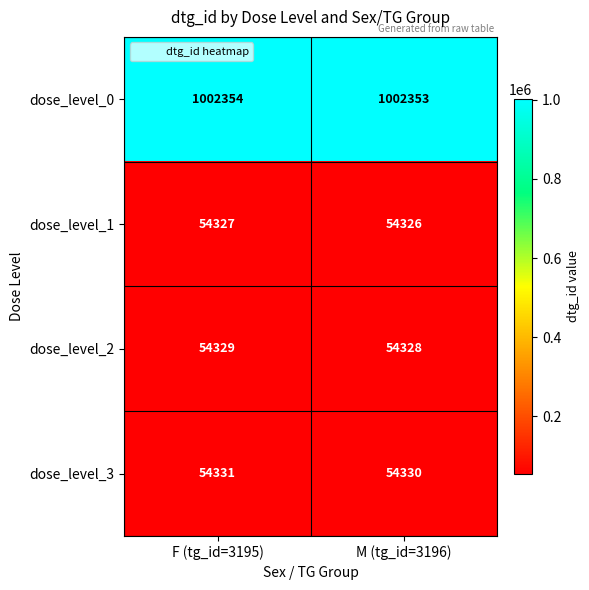

Reading left to right, list all the values displayed in this chart.

dose_level_0: F (tg_id=3195)=1002354	M (tg_id=3196)=1002353
dose_level_1: F (tg_id=3195)=54327	M (tg_id=3196)=54326
dose_level_2: F (tg_id=3195)=54329	M (tg_id=3196)=54328
dose_level_3: F (tg_id=3195)=54331	M (tg_id=3196)=54330